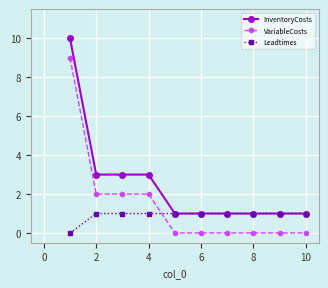

What is the average value of the Leadtimes series?

1